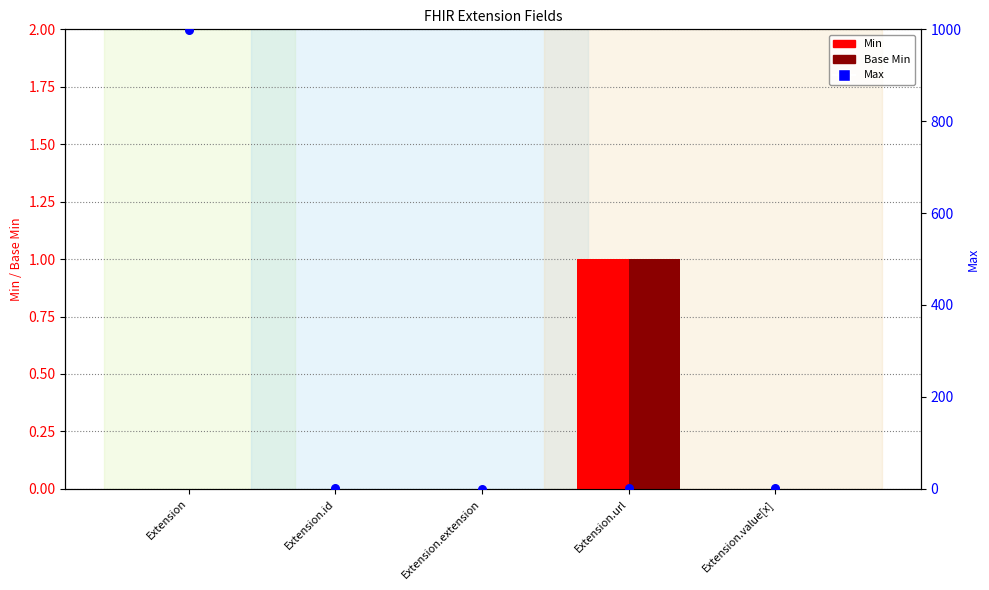

What are all the series names shown in the legend?

Min, Base Min, Max